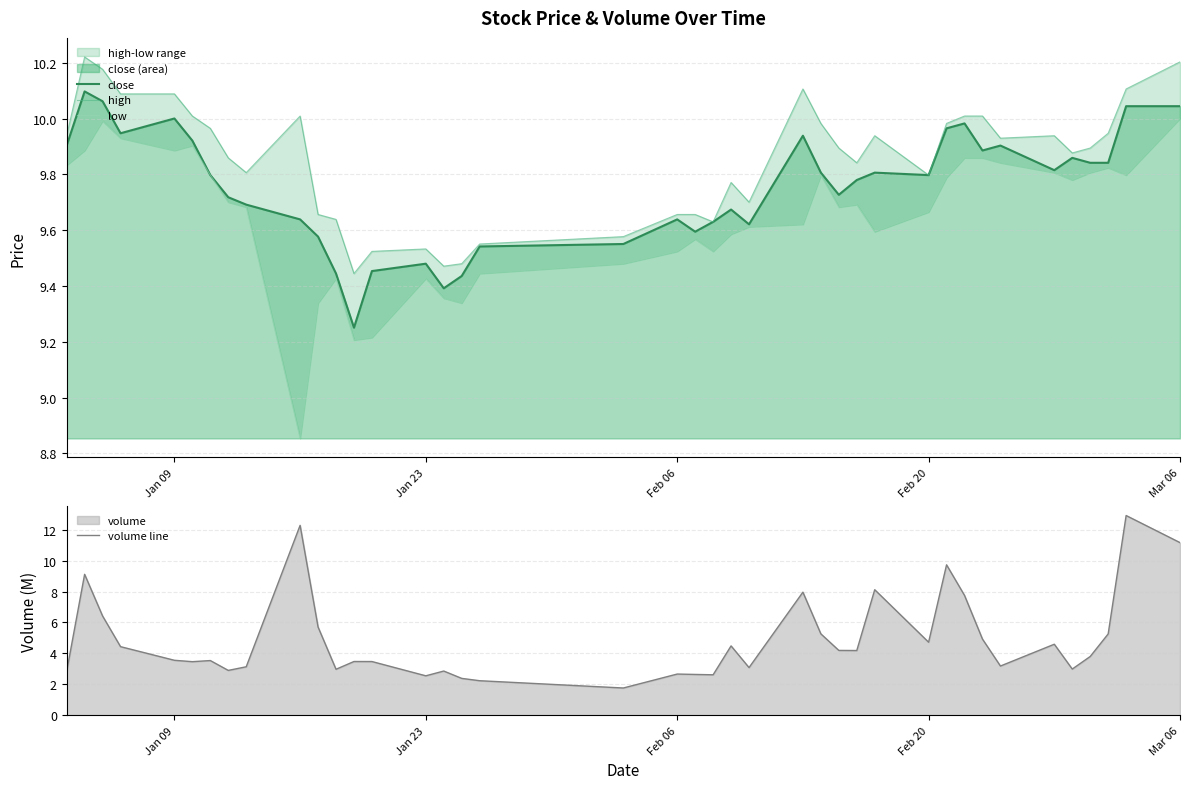

Rank the series by their maximum value, from highest to lowest.

volume line, high, close, low